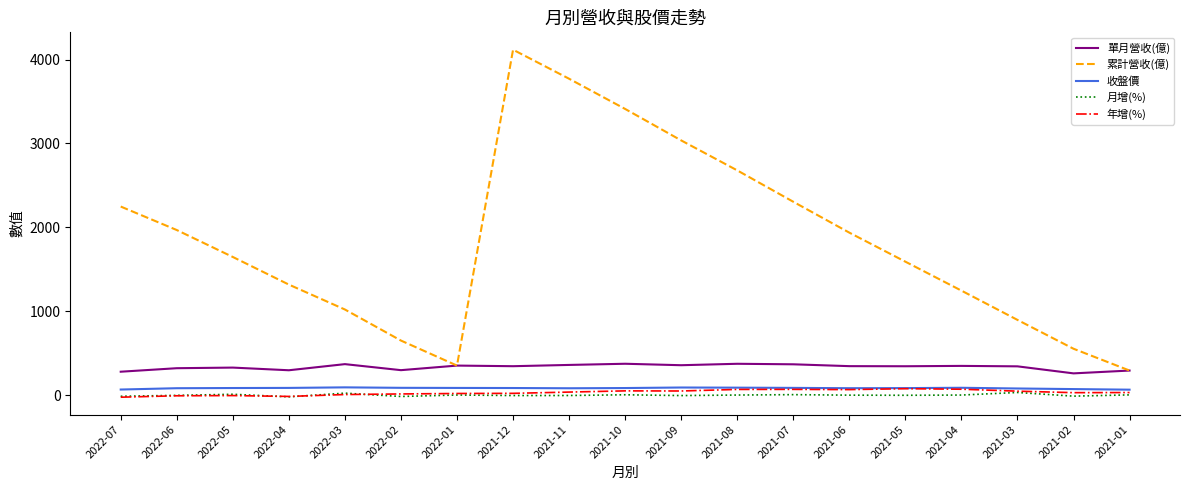

Is the value of 收盤價 at 2021-07 greater than the value of 月增(%) at 2021-09?

Yes